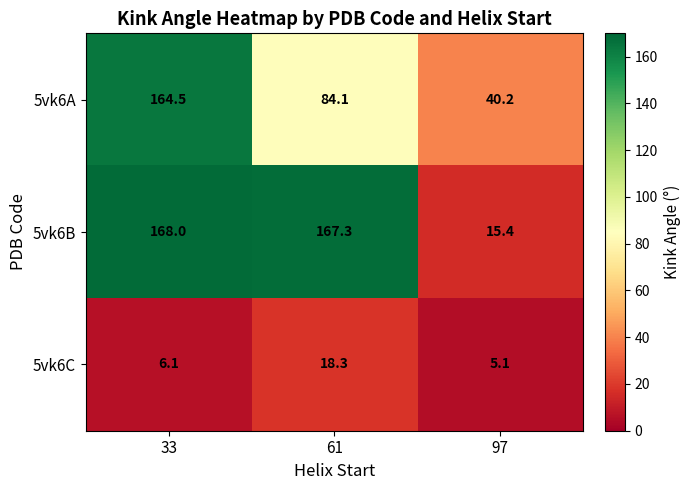

What is the sum of all 5vk6B values?

350.7